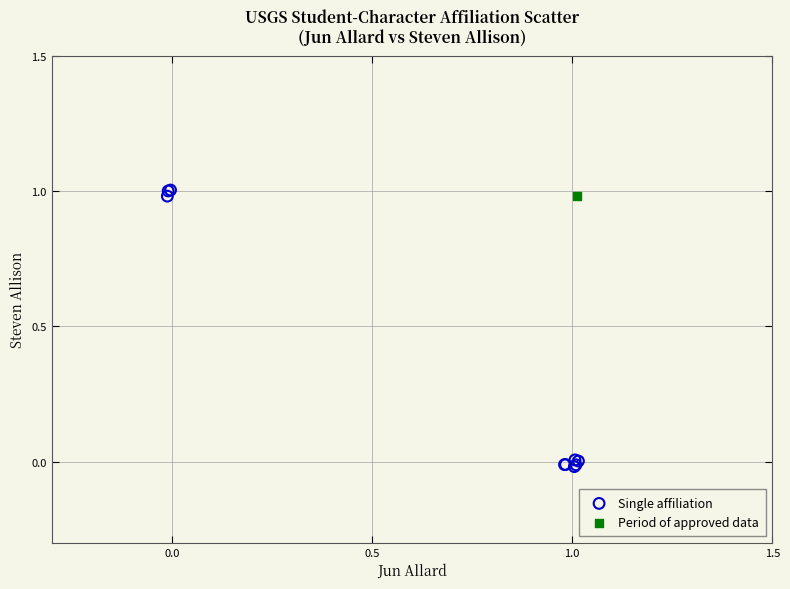

What are all the series names shown in the legend?

Single affiliation, Period of approved data